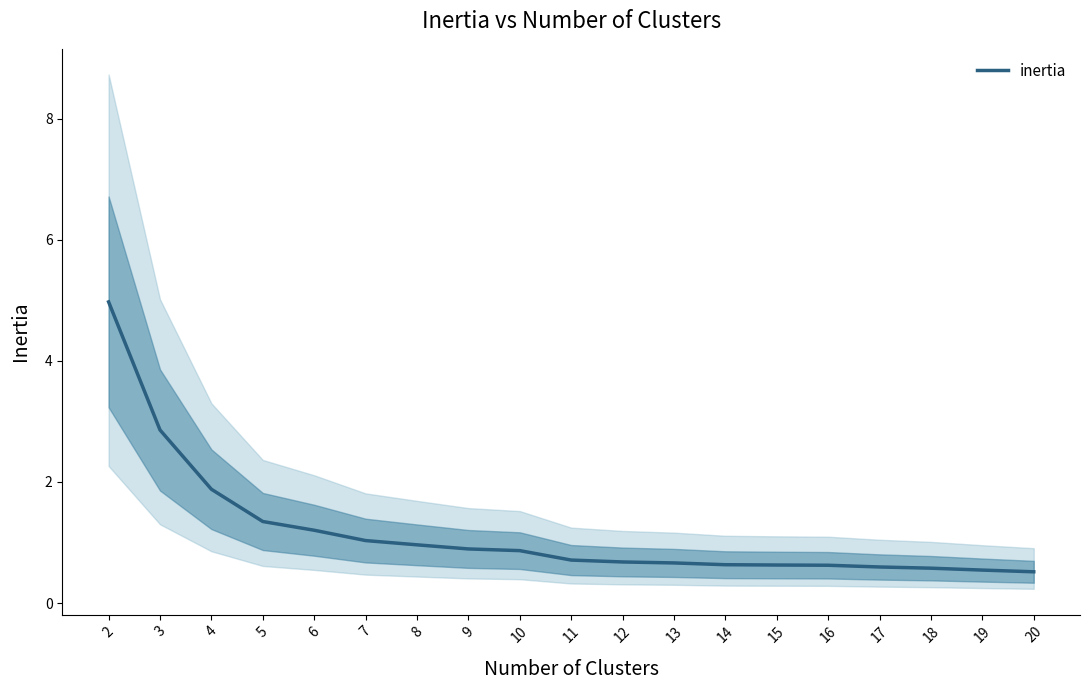

What is the greatest value displayed?

5.0